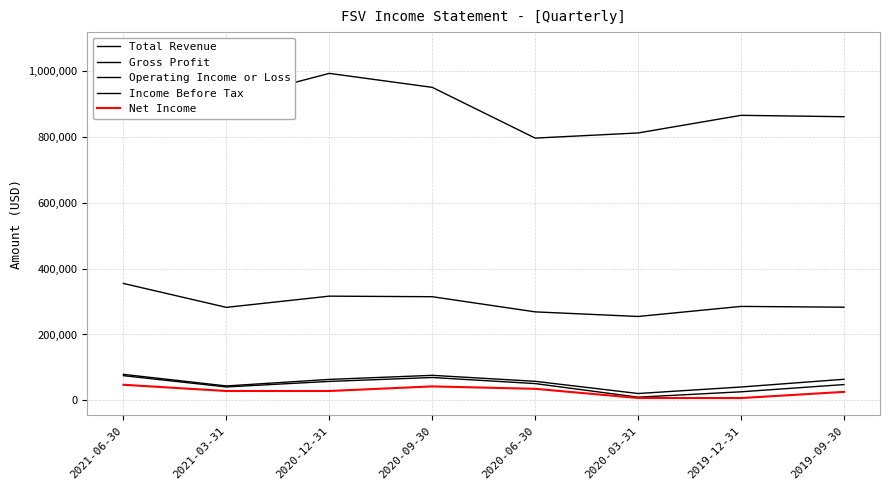

Between 2021-03-31 and 2020-12-31, which series saw the biggest shift?

Total Revenue